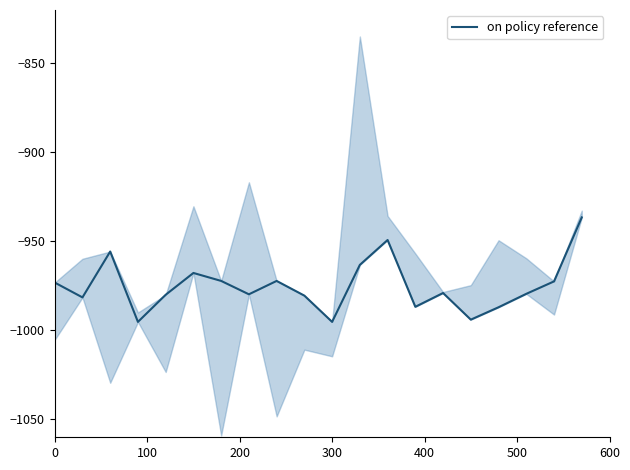

True or false: there are more than 2 points higher than both neighbors.

True